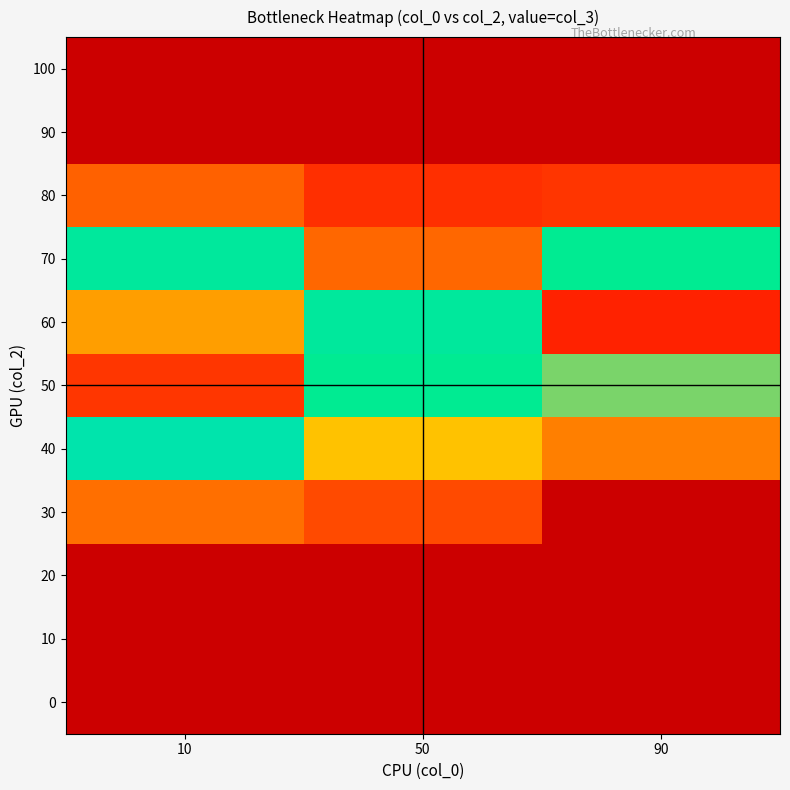

Reading left to right, transcribe all the data shown in this chart.

row_0: 0.0	0.0	0.0
row_1: 0.0	0.0	0.0
row_2: 0.8	0.5	0.5
row_3: 1.6	0.8	1.6
row_4: 2.2	1.6	2.8
row_5: 2.7	1.6	1.9
row_6: 1.7	1.2	0.9
row_7: 0.9	0.7	0.0
row_8: 0.0	0.0	0.0
row_9: 0.0	0.0	0.0
row_10: 0.0	0.0	0.0